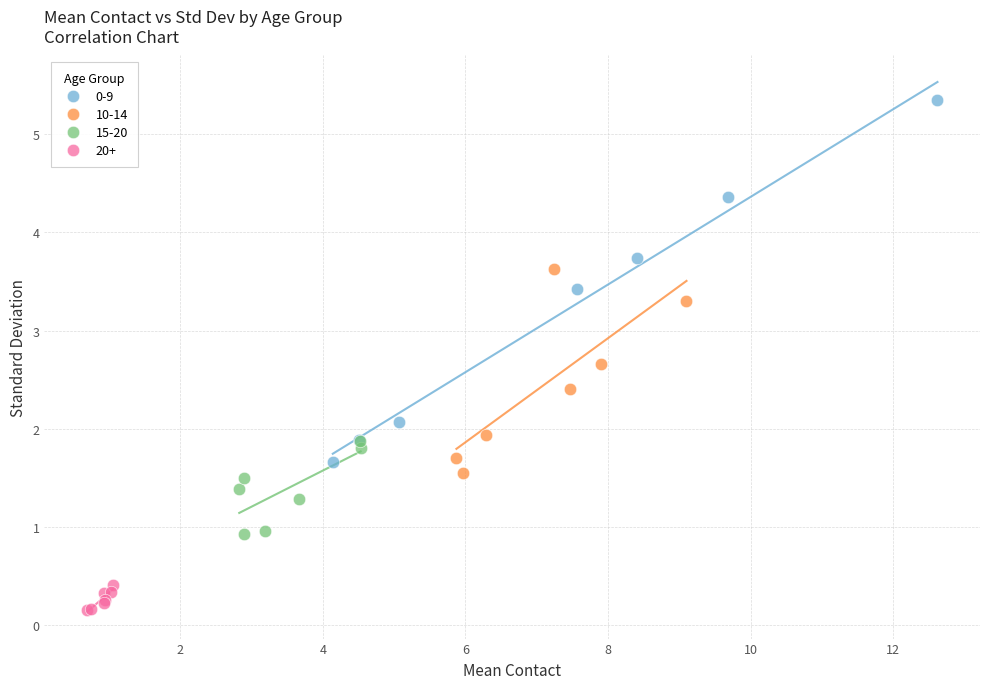

Which series contains the lowest Y value?

20+